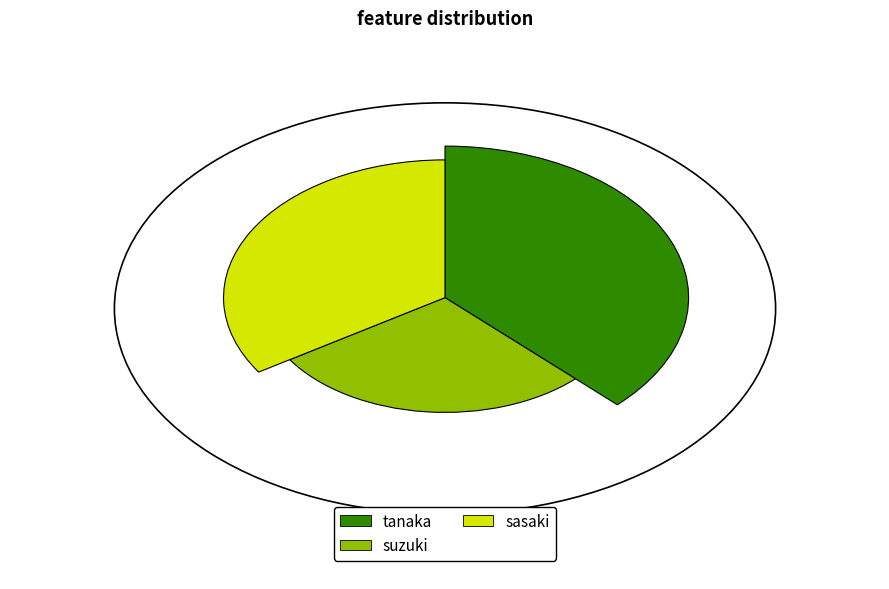

What is the change in value from suzuki to sasaki?

+5